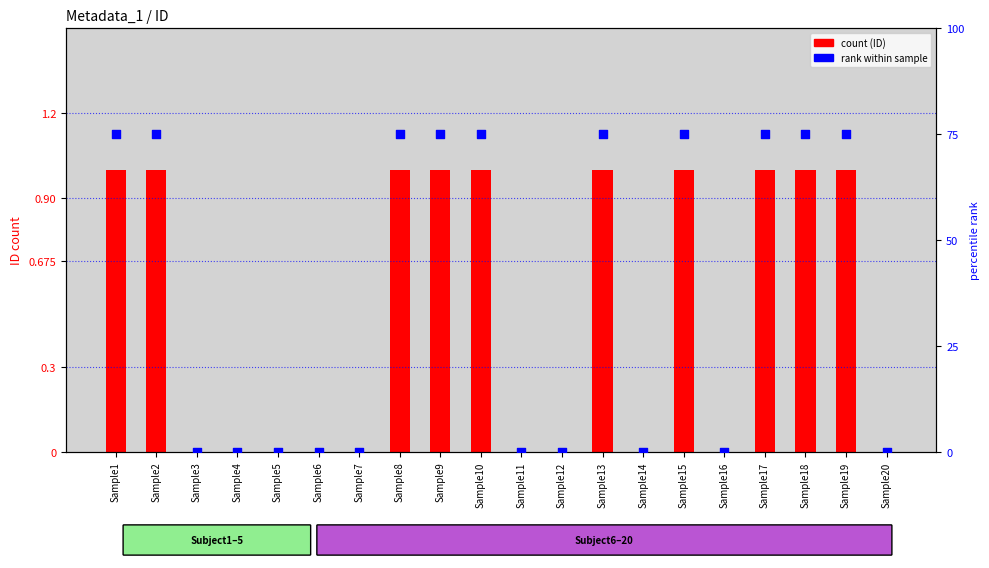

Which series contains the highest Y value?

rank within sample